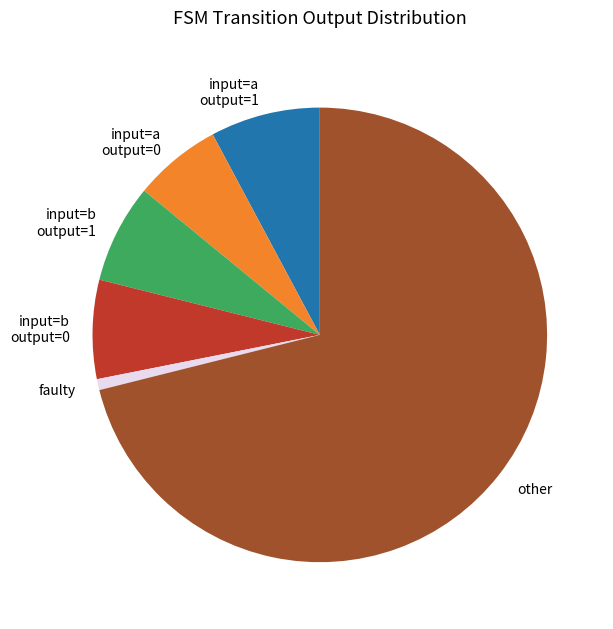

Does input=b output=0 account for over 50% of the chart?

No